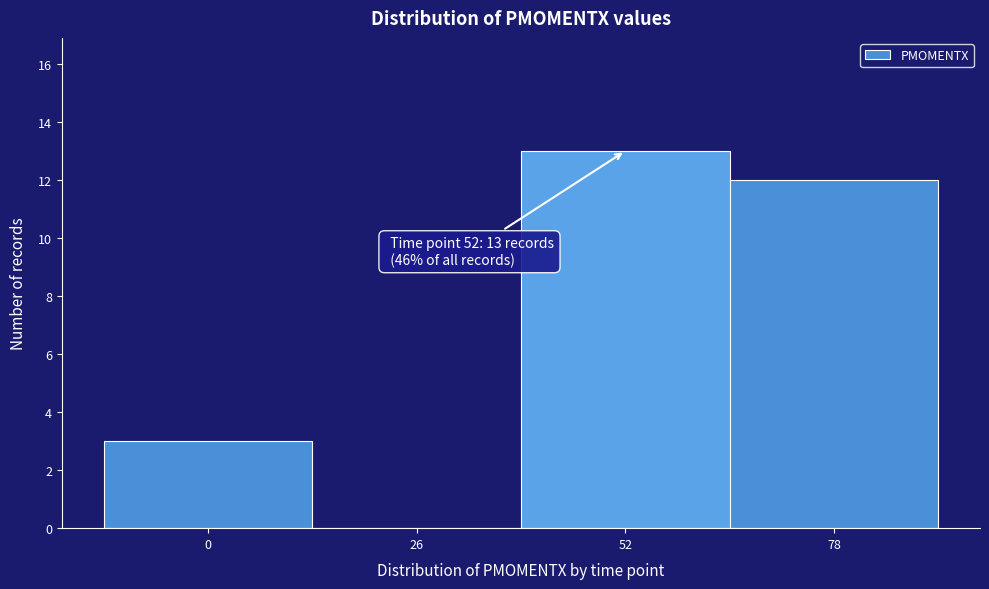

Reading right to left, extract all data points from this chart.

78=12	52=13	26=0	0=3